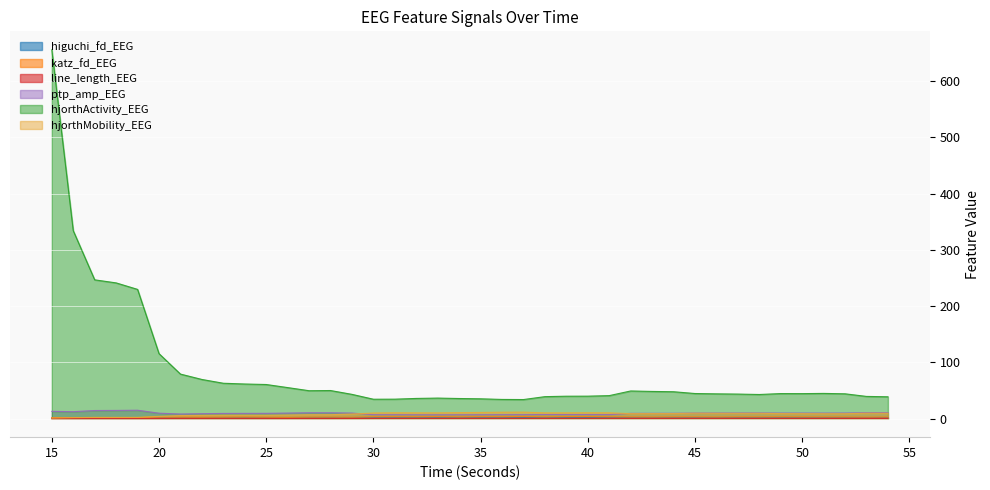

Between 22 and 49, which is larger?

49